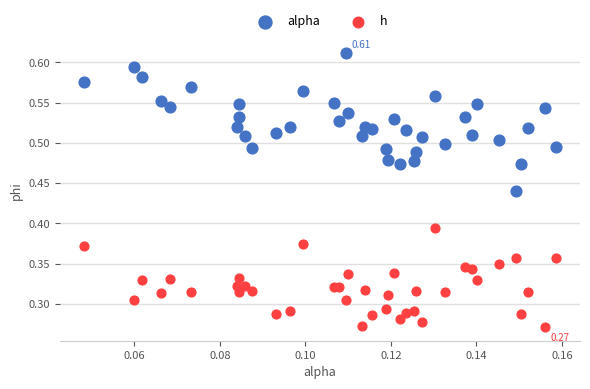

Which series has the largest Y range (max minus min)?

alpha